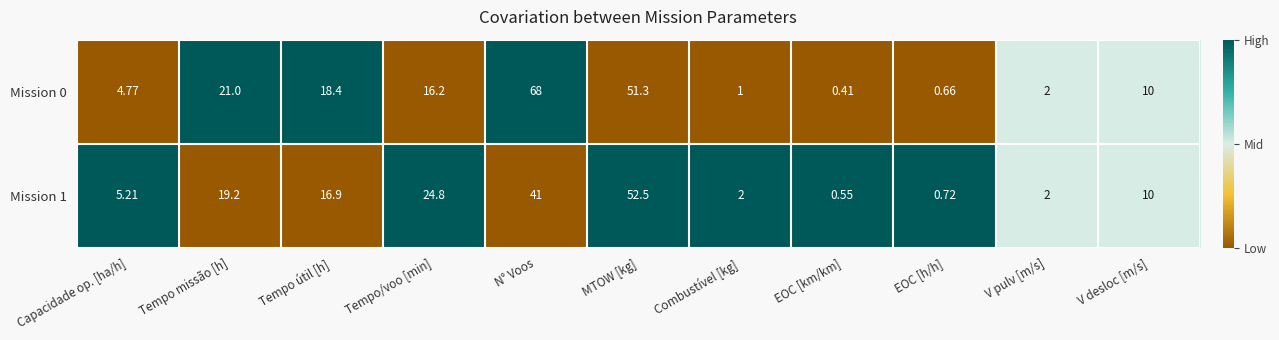

Rank the series by their average value, from lowest to highest.

Mission 1, Mission 0